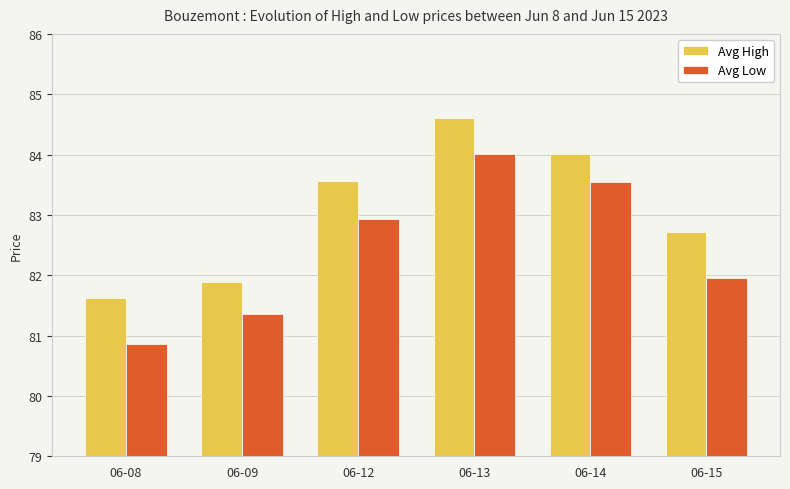

Which category has the lowest value in the Avg Low series?

06-08